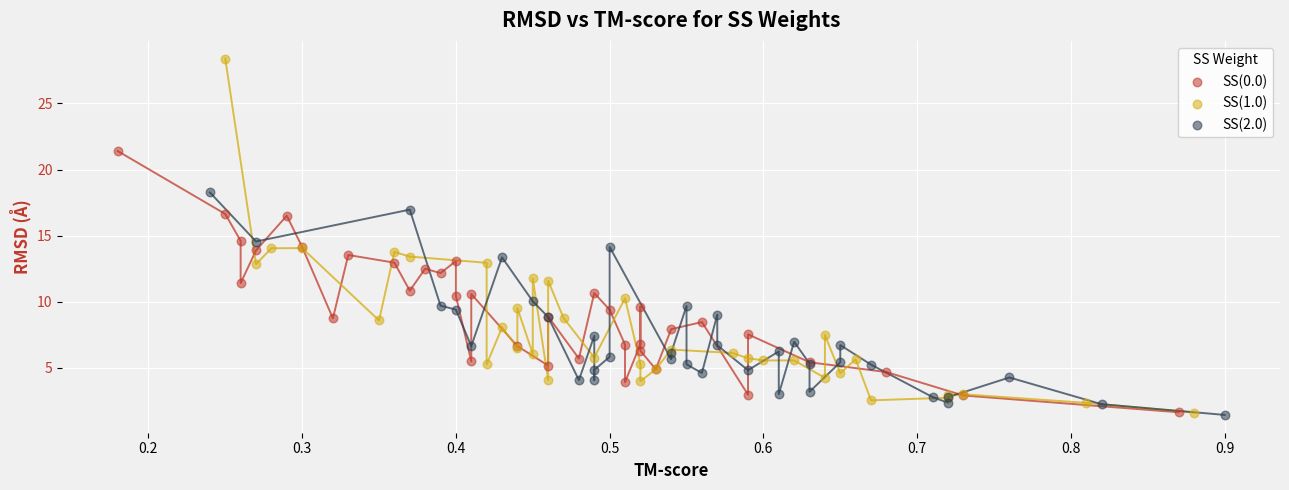

What are all the series names shown in the legend?

SS(0.0), SS(1.0), SS(2.0)